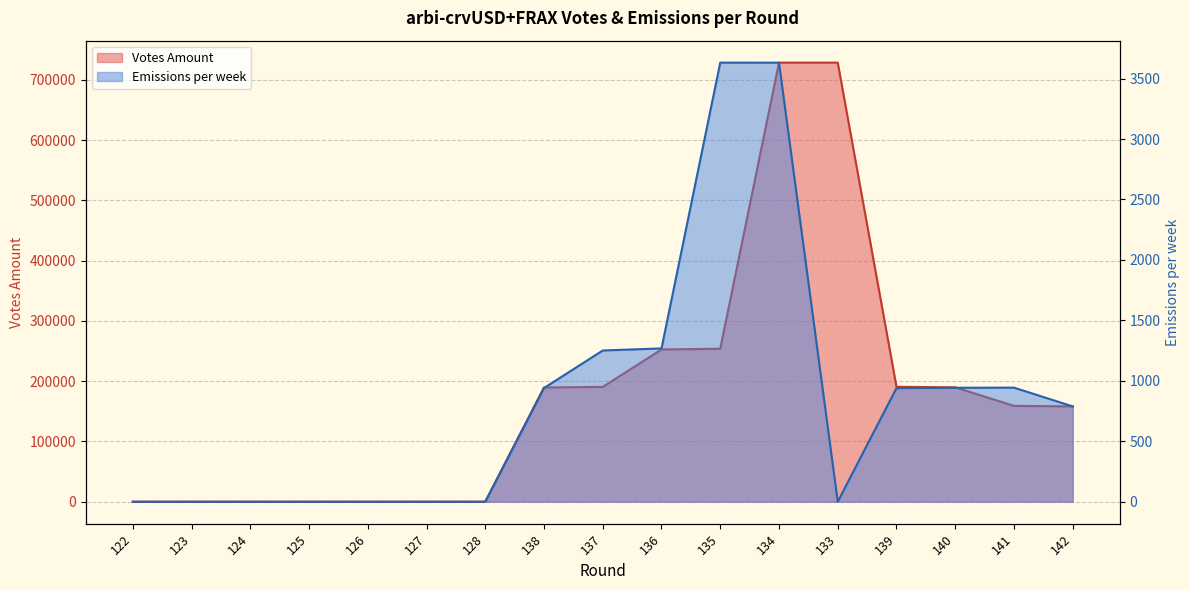

True or false: Votes Amount and Emissions per week intersect in this chart.

False